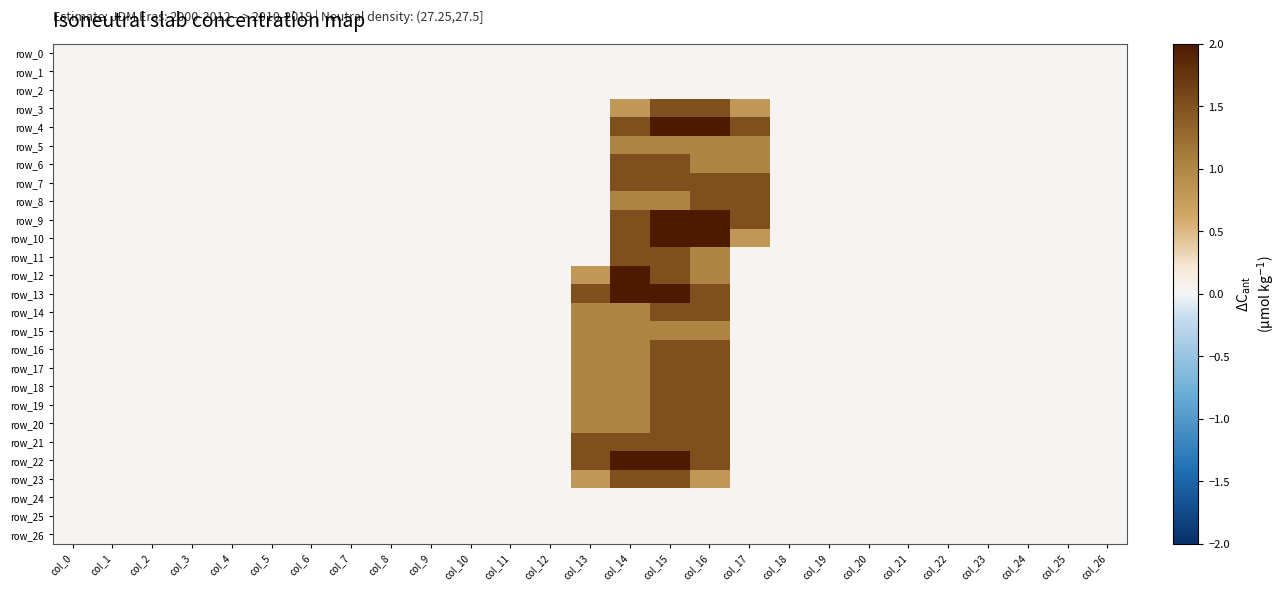

At how many categories does at least one series exceed 0?

5